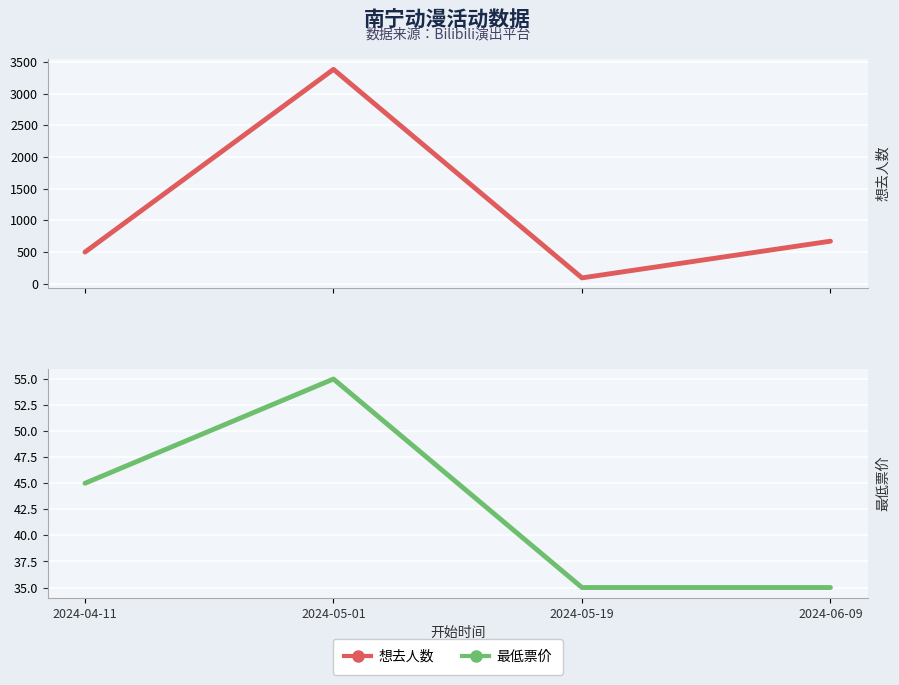

Which series has the widest spread of values?

想去人数